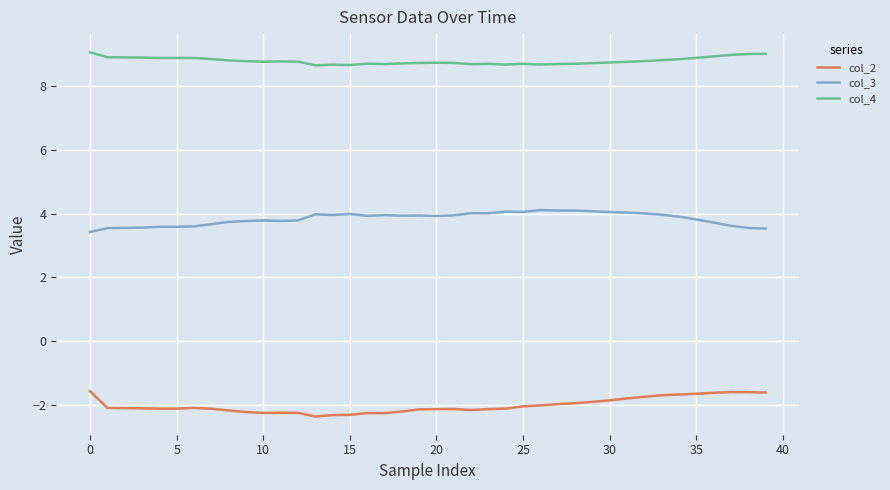

What is the difference between the maximum and second lowest values in the col_4 series?

0.4